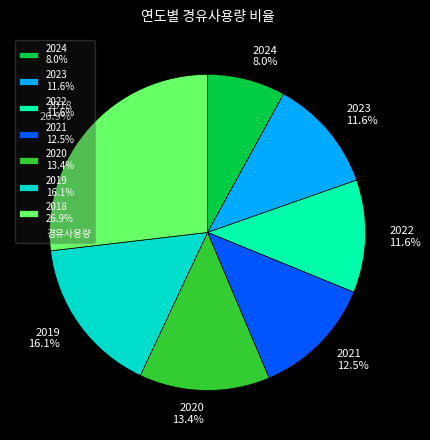

Approximately how many times larger is the value at 2023 compared to 2022?

1.0